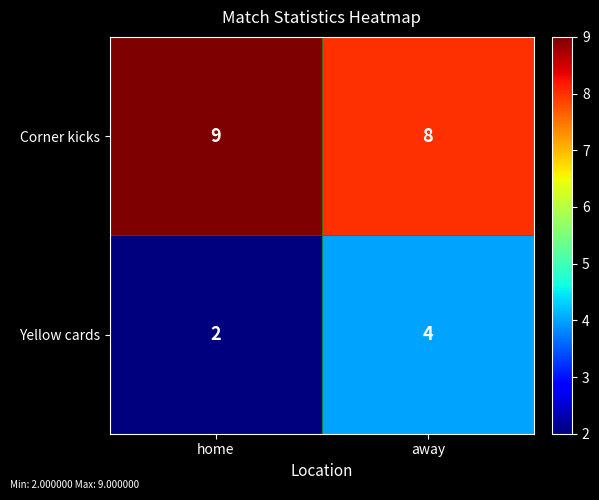

The value of Yellow cards at away is 4. True or false?

True